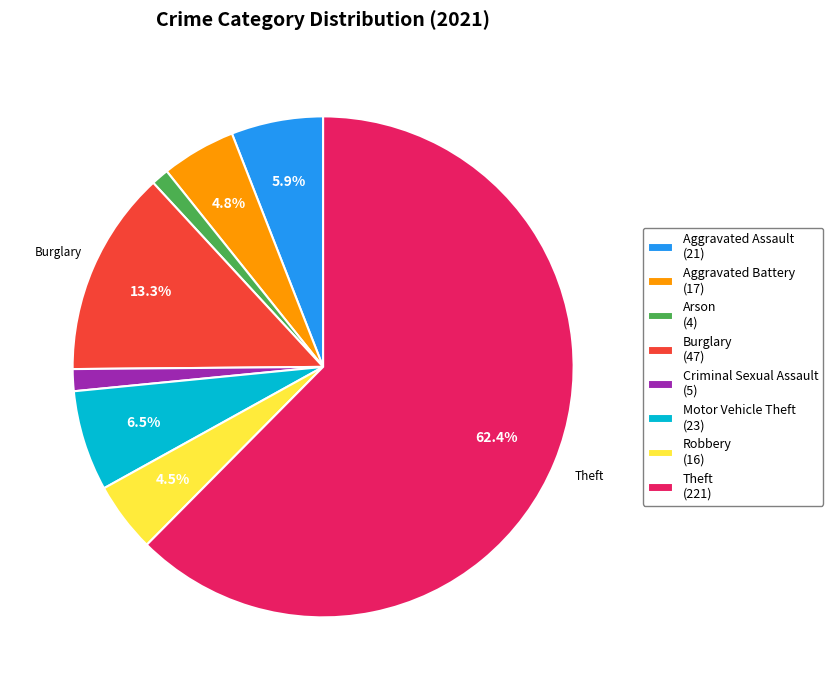

Combined, what portion of the pie is Robbery (16) and Aggravated Battery (17)?

9.3%